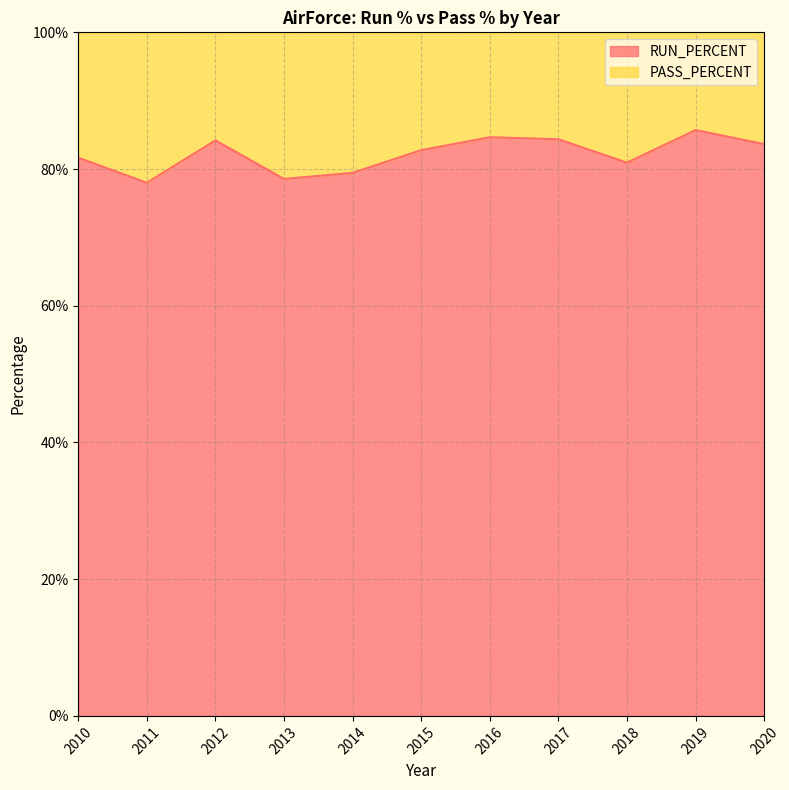

How many interior local peaks (higher than both neighbors) does the data have?

3